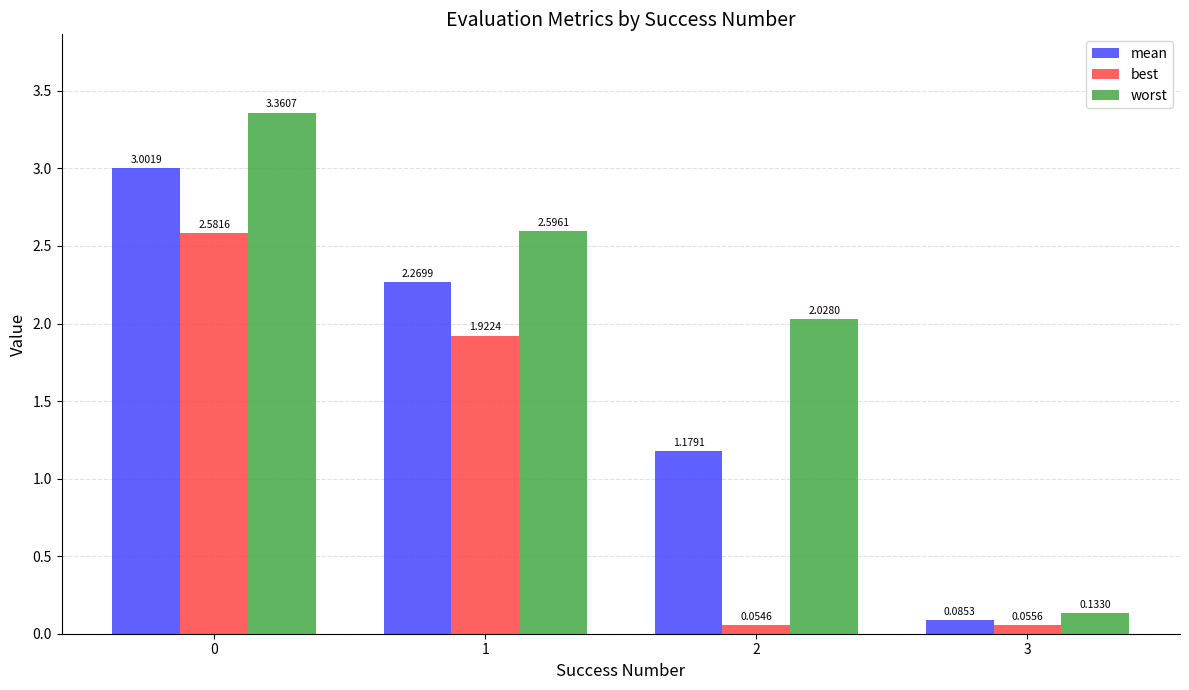

How many data points in worst are above 2?

3